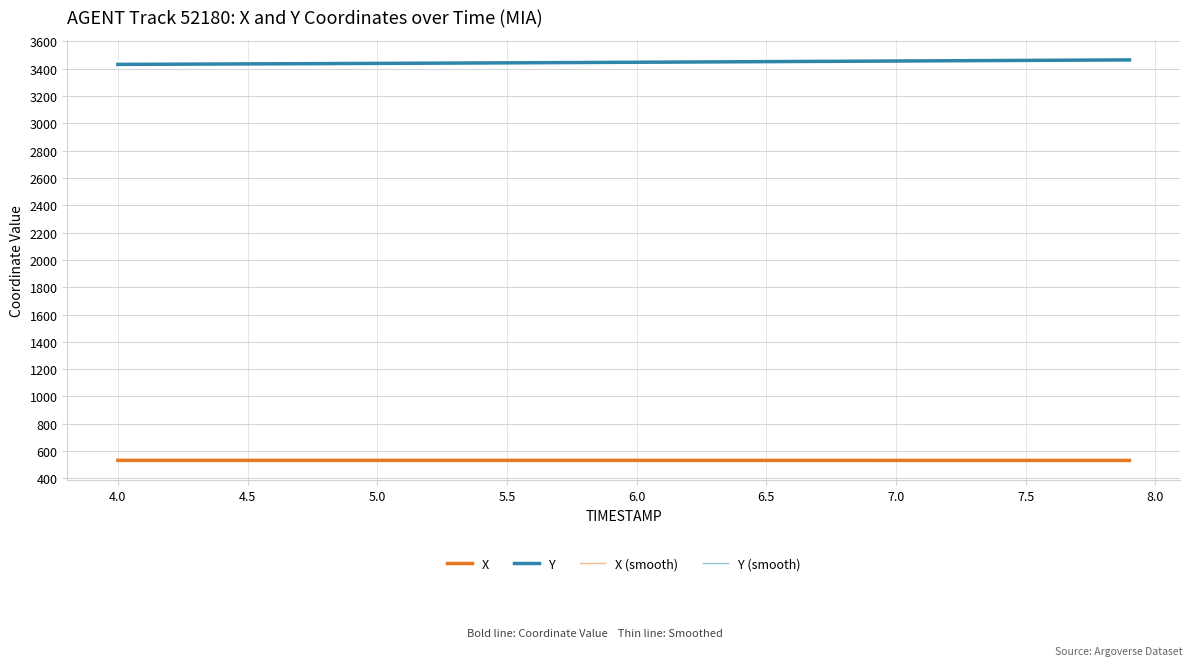

Which series has the largest range (max minus min)?

Y